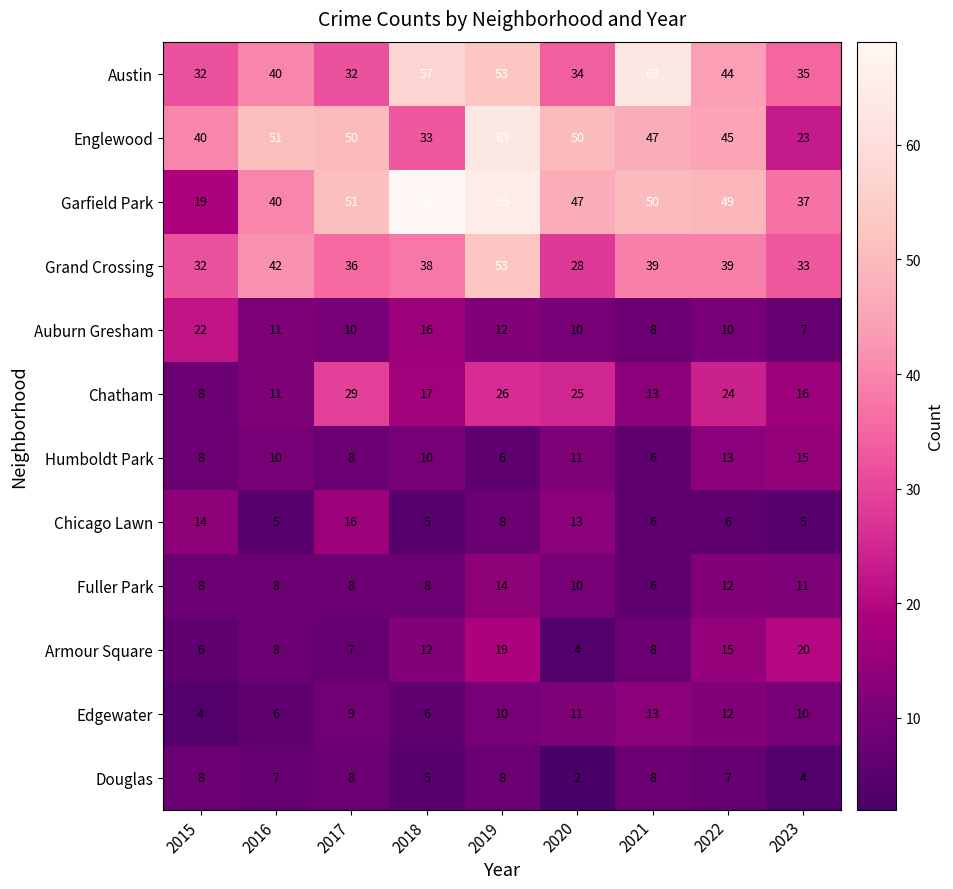

At which category is the sum across all series the highest?

2019